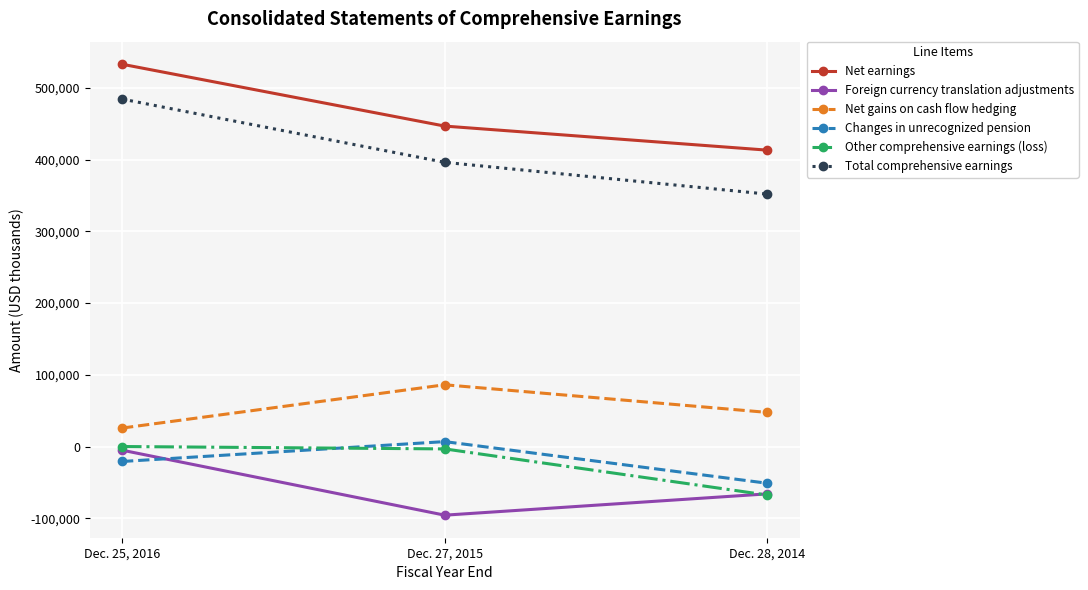

Rank the categories by Total comprehensive earnings value from lowest to highest.

Dec. 28, 2014, Dec. 27, 2015, Dec. 25, 2016